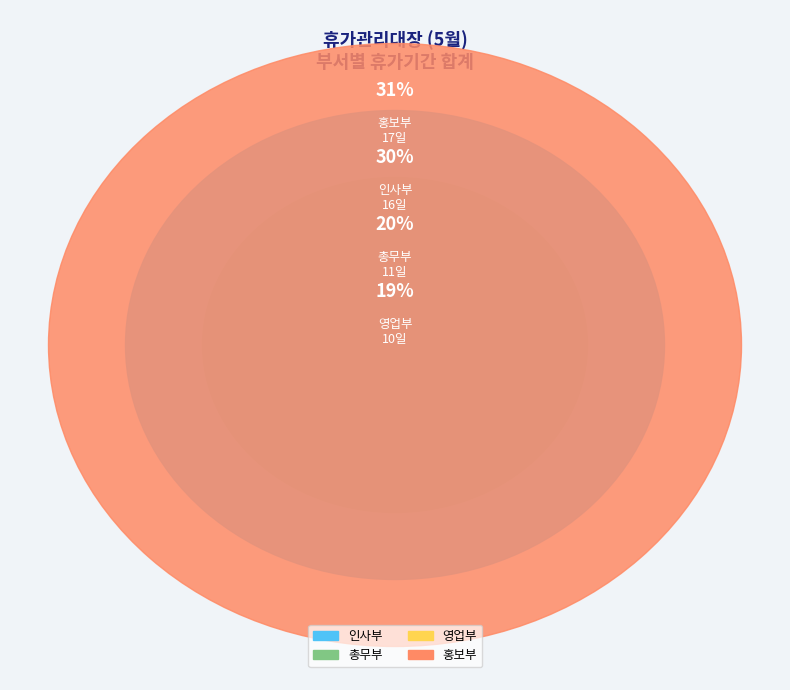

Combined, what portion of the pie is 영업부 and 총무부?

38.9%